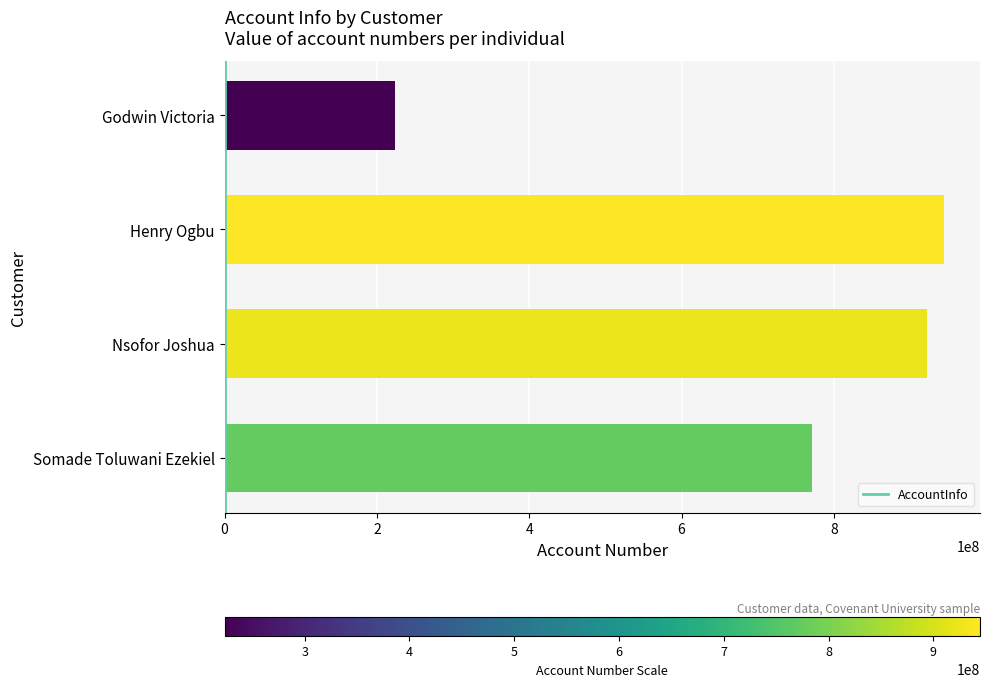

Which has a higher value, Somade Toluwani Ezekiel or Nsofor Joshua?

Nsofor Joshua